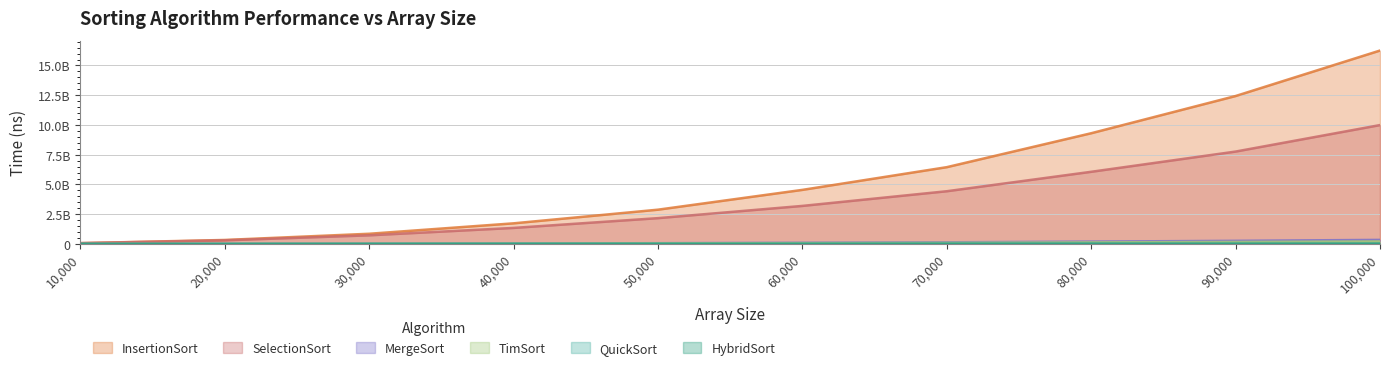

At which category does the chart reach its peak across all series?

100,000